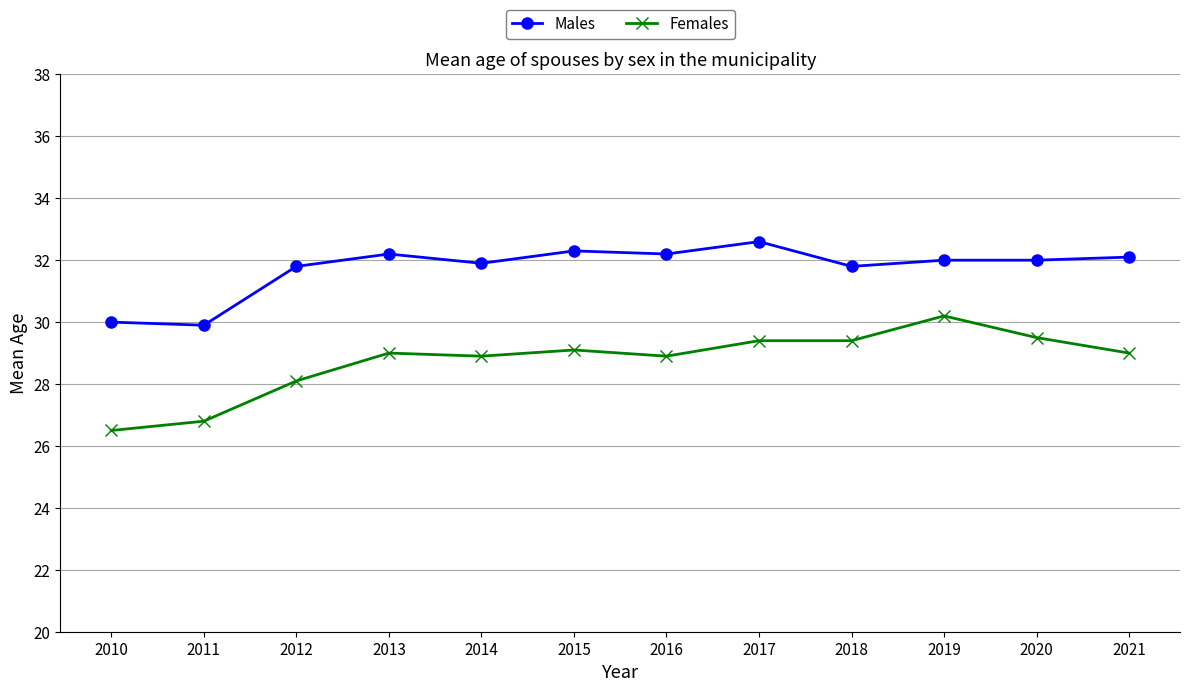

Is the value of Males at 2013 greater than the value of Females at 2014?

Yes